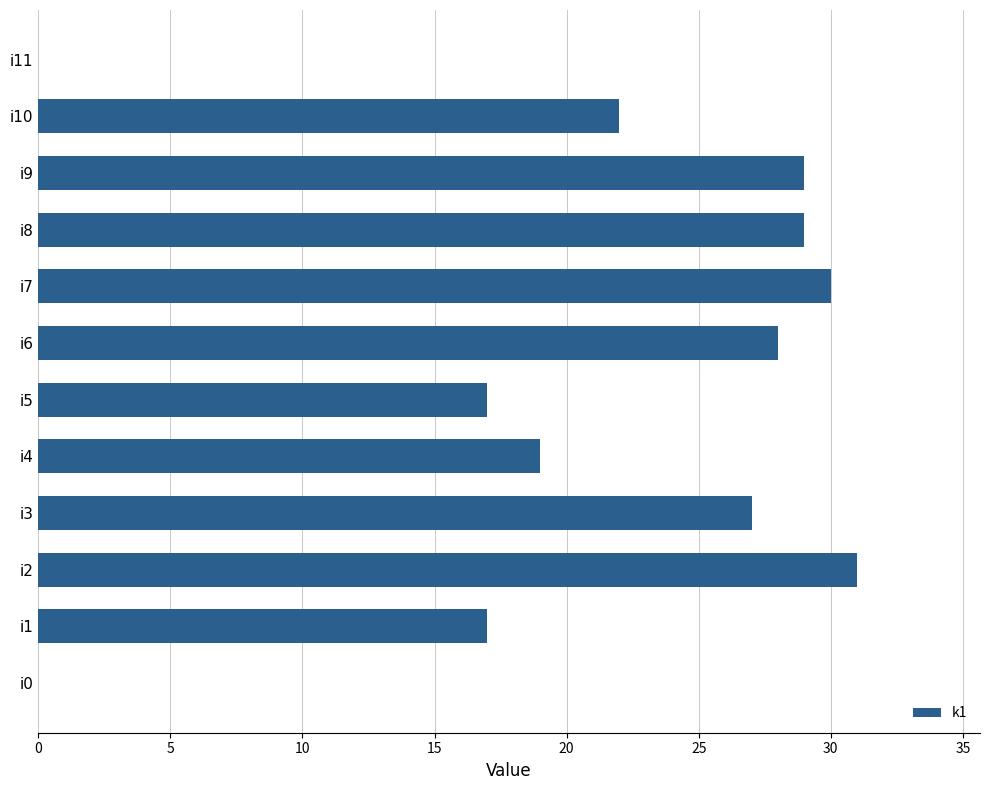

Reading top to bottom, extract all data points from this chart.

i11=0	i10=22	i9=29	i8=29	i7=30	i6=28	i5=17	i4=19	i3=27	i2=31	i1=17	i0=0